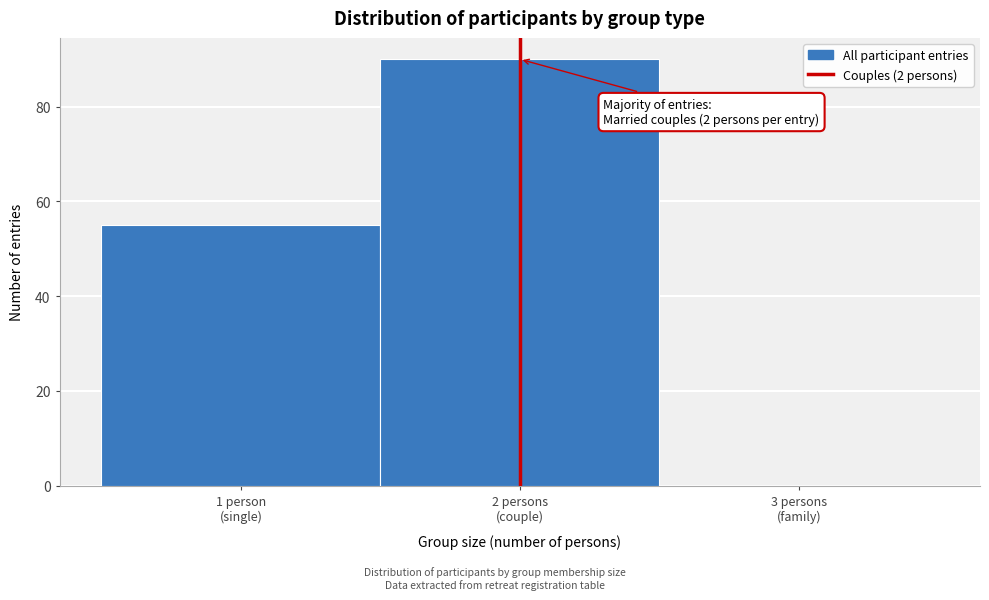

What is the sum of all values?

145